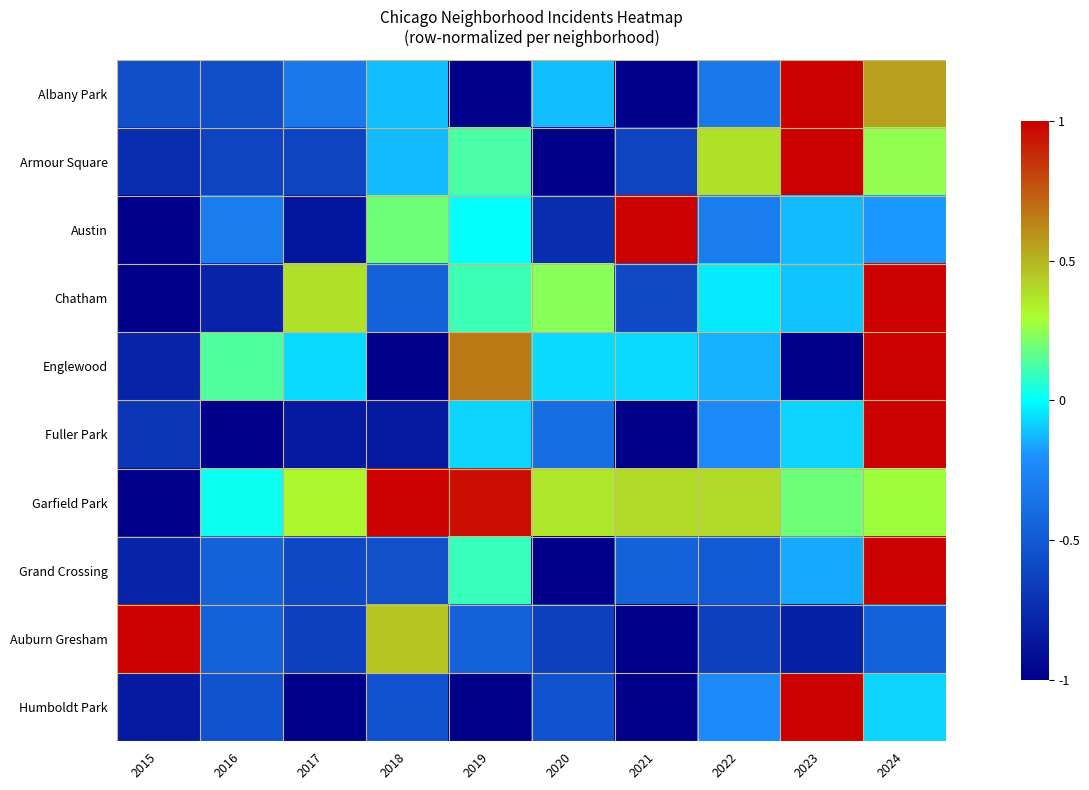

Reading left to right, transcribe all the data shown in this chart.

Albany Park: 2015=-0.6	2016=-0.6	2017=-0.3	2018=-0.1	2019=-1.0	2020=-0.1	2021=-1.0	2022=-0.3	2023=1.0	2024=0.6
Armour Square: 2015=-0.8	2016=-0.6	2017=-0.6	2018=-0.1	2019=0.1	2020=-1.0	2021=-0.6	2022=0.4	2023=1.0	2024=0.2
Austin: 2015=-1.0	2016=-0.3	2017=-0.9	2018=0.2	2019=0.0	2020=-0.8	2021=1.0	2022=-0.3	2023=-0.1	2024=-0.2
Chatham: 2015=-1.0	2016=-0.8	2017=0.4	2018=-0.4	2019=0.1	2020=0.2	2021=-0.6	2022=-0.0	2023=-0.1	2024=1.0
Englewood: 2015=-0.8	2016=0.1	2017=-0.1	2018=-1.0	2019=0.7	2020=-0.1	2021=-0.1	2022=-0.1	2023=-1.0	2024=1.0
Fuller Park: 2015=-0.7	2016=-1.0	2017=-0.8	2018=-0.8	2019=-0.1	2020=-0.4	2021=-1.0	2022=-0.2	2023=-0.1	2024=1.0
Garfield Park: 2015=-1.0	2016=0.0	2017=0.3	2018=1.0	2019=1.0	2020=0.4	2021=0.4	2022=0.4	2023=0.2	2024=0.3
Grand Crossing: 2015=-0.8	2016=-0.4	2017=-0.6	2018=-0.6	2019=0.1	2020=-1.0	2021=-0.4	2022=-0.5	2023=-0.2	2024=1.0
Auburn Gresham: 2015=1.0	2016=-0.5	2017=-0.6	2018=0.5	2019=-0.5	2020=-0.6	2021=-1.0	2022=-0.6	2023=-0.8	2024=-0.5
Humboldt Park: 2015=-0.8	2016=-0.5	2017=-1.0	2018=-0.5	2019=-1.0	2020=-0.5	2021=-1.0	2022=-0.2	2023=1.0	2024=-0.1